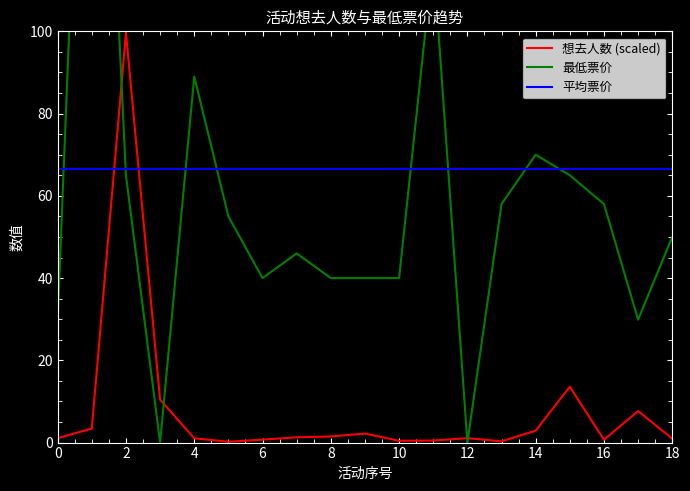

The 想去人数 (scaled) series shows 1.0 at 4. True or false?

True